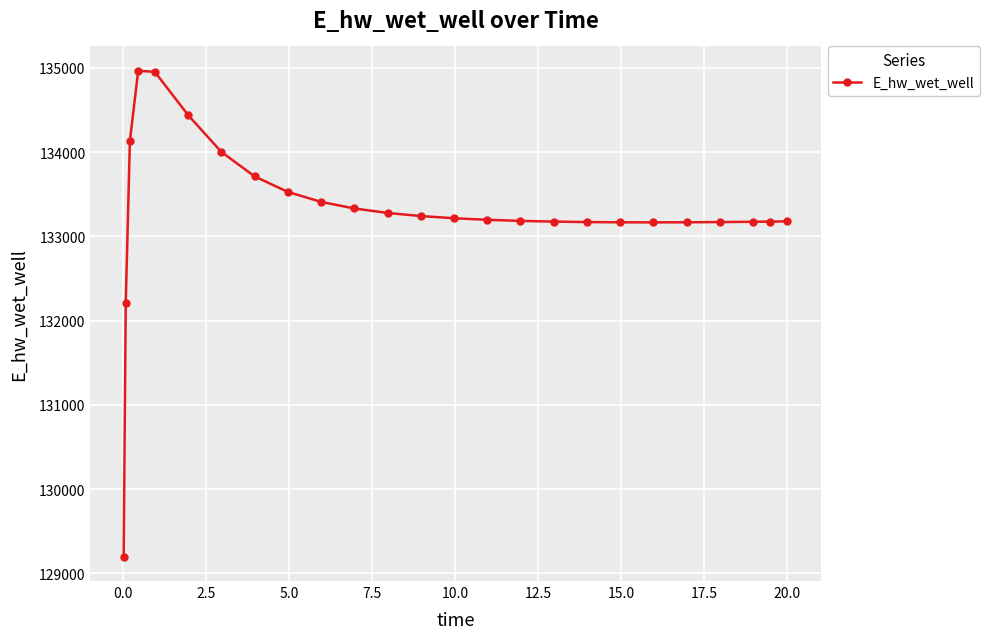

What is the value of the 13th point from the left?

133241.2